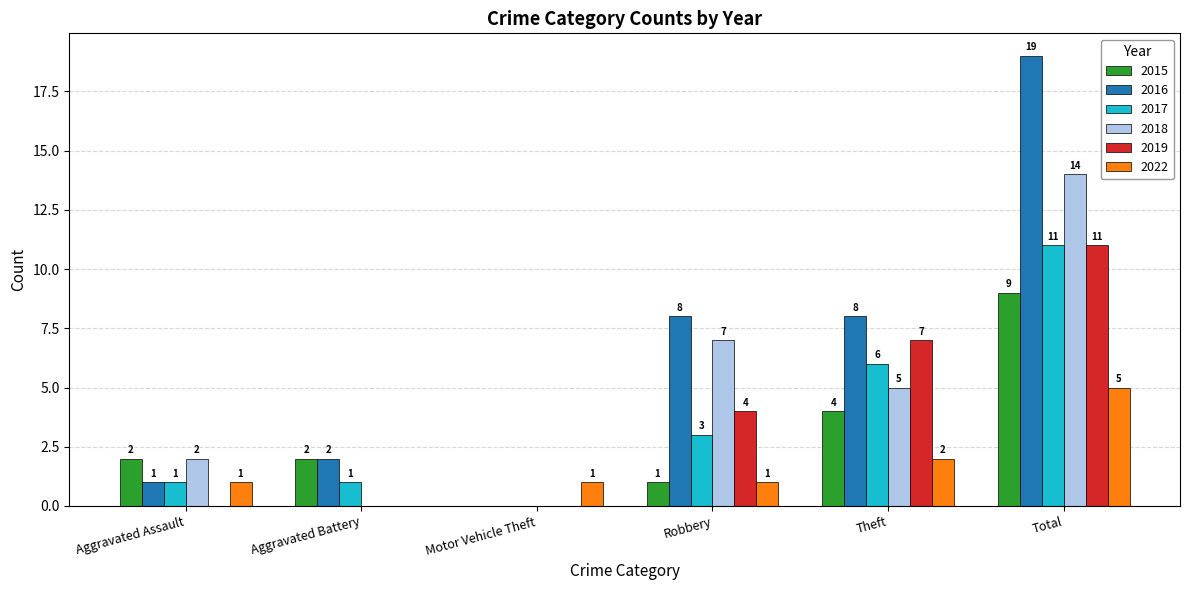

Where is 2015 nearest to the value 4?

Theft